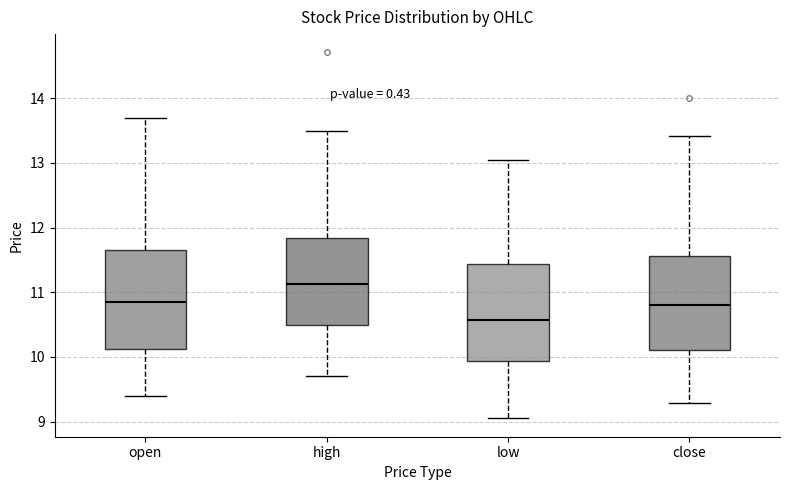

Reading left to right, transcribe this box plot: for each box, give where its median line is, the range the box spans, and where its two whiskers end, as read against the y-axis. The values are not printed on the chart, so give them approximately, as read against the axis.

open: median 10.8, box 10.1 to 11.7, whiskers 9.4 to 13.7
high: median 11.1, box 10.5 to 11.8, whiskers 9.7 to 13.5
low: median 10.6, box 9.9 to 11.4, whiskers 9.1 to 13.0
close: median 10.8, box 10.1 to 11.6, whiskers 9.3 to 13.4